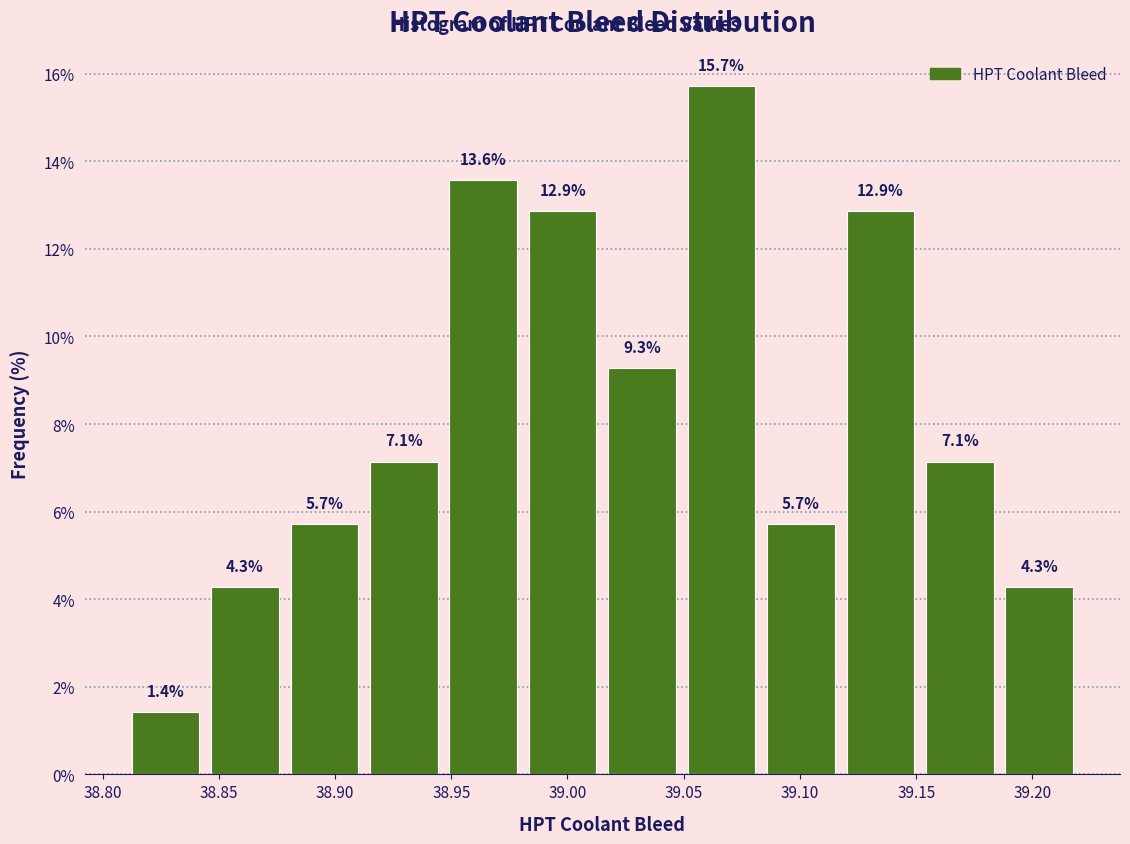

How tall is the bar that spans 38.980 to 39.015 on the x-axis? The bar edges are not printed on the chart, so give them approximately, as read against the axis.

12.9